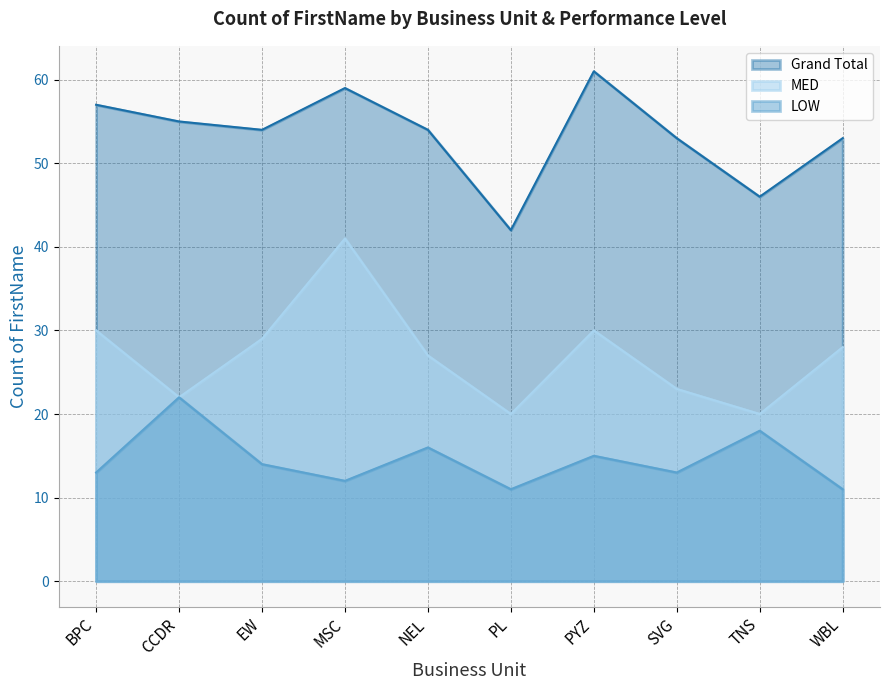

What is the value of the LOW point at the 2nd from the left?

22